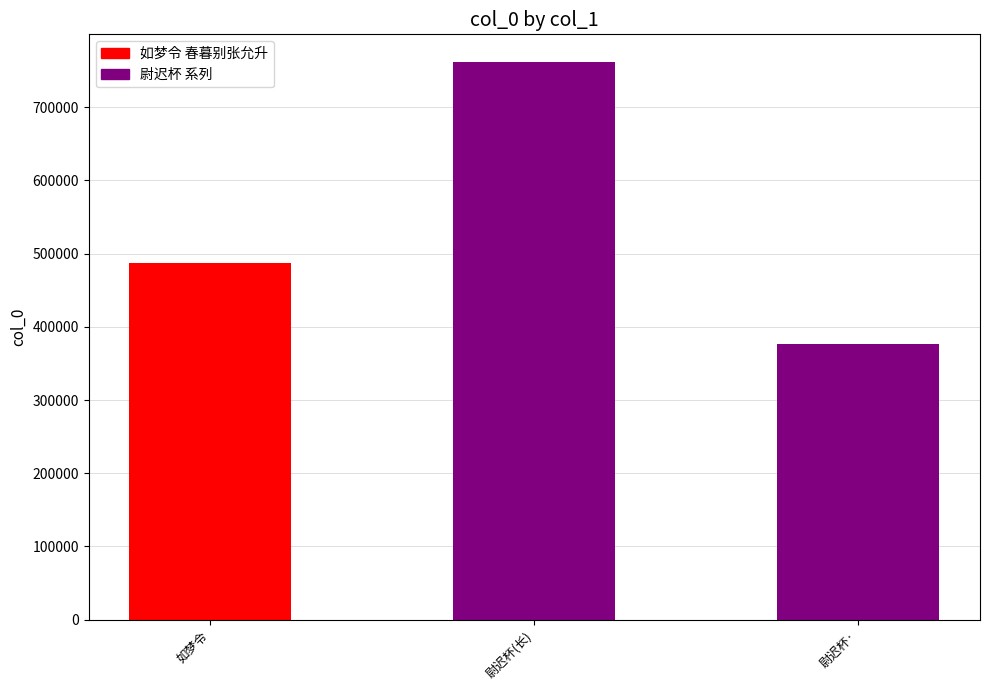

What is the label of the 1st bar from the left?

如梦令